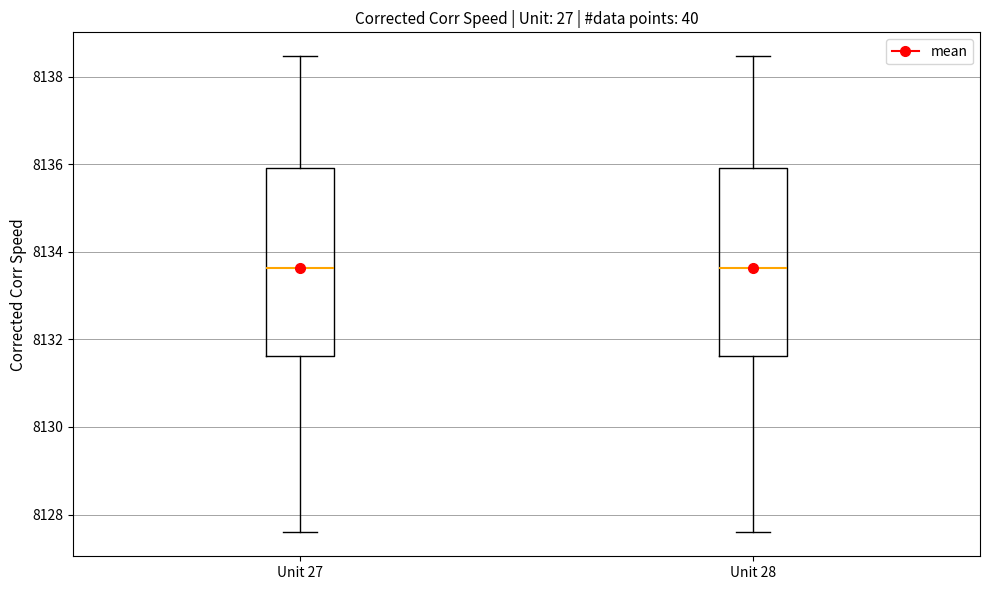

Reading left to right, transcribe this box plot: for each box, give where its median line is, the range the box spans, and where its two whiskers end, as read against the y-axis. The values are not printed on the chart, so give them approximately, as read against the axis.

Unit 27: median 8133.6, box 8131.6 to 8136.0, whiskers 8127.6 to 8138.4
Unit 28: median 8133.6, box 8131.6 to 8136.0, whiskers 8127.6 to 8138.4